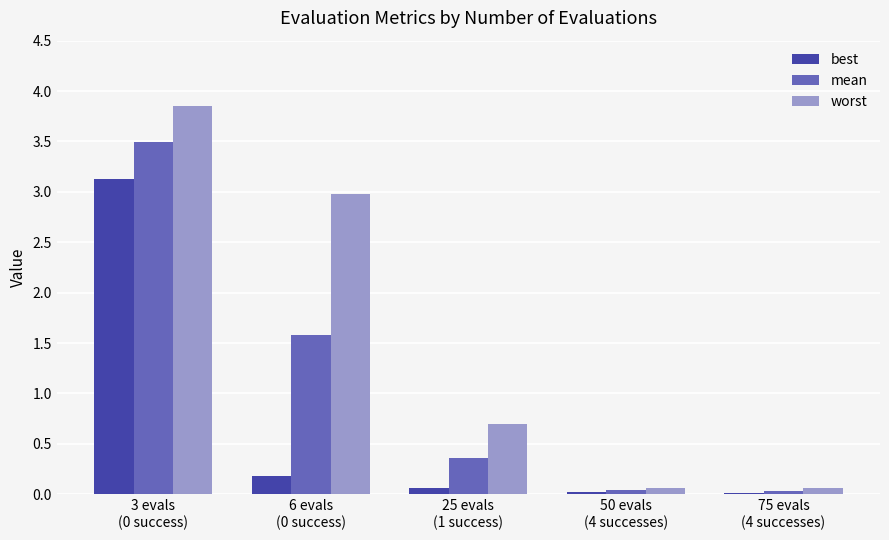

What is the label of the 3rd bar from the left?

25 evals
(1 success)